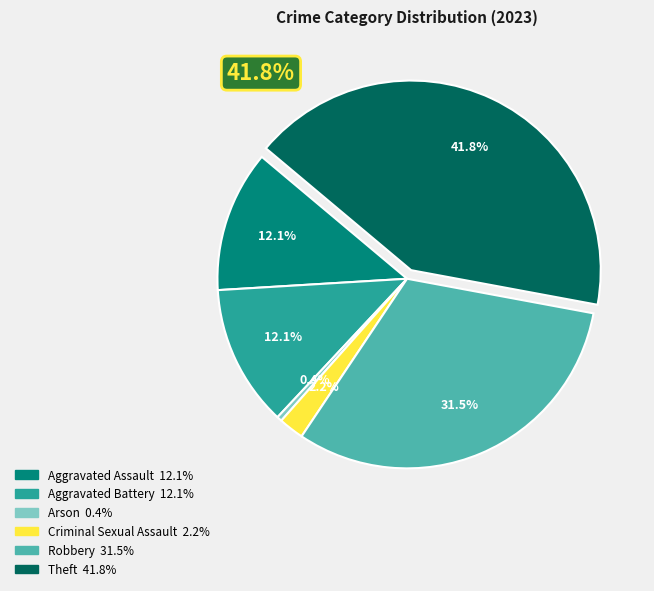

To the nearest percent, what portion does Criminal Sexual Assault represent?

2%